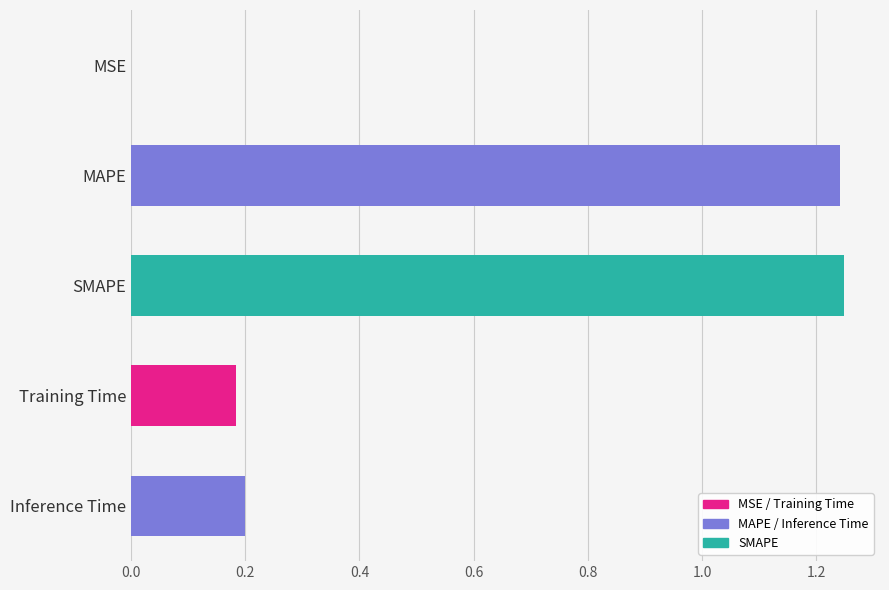

True or false: the data shows 0.1 at Training Time.

False